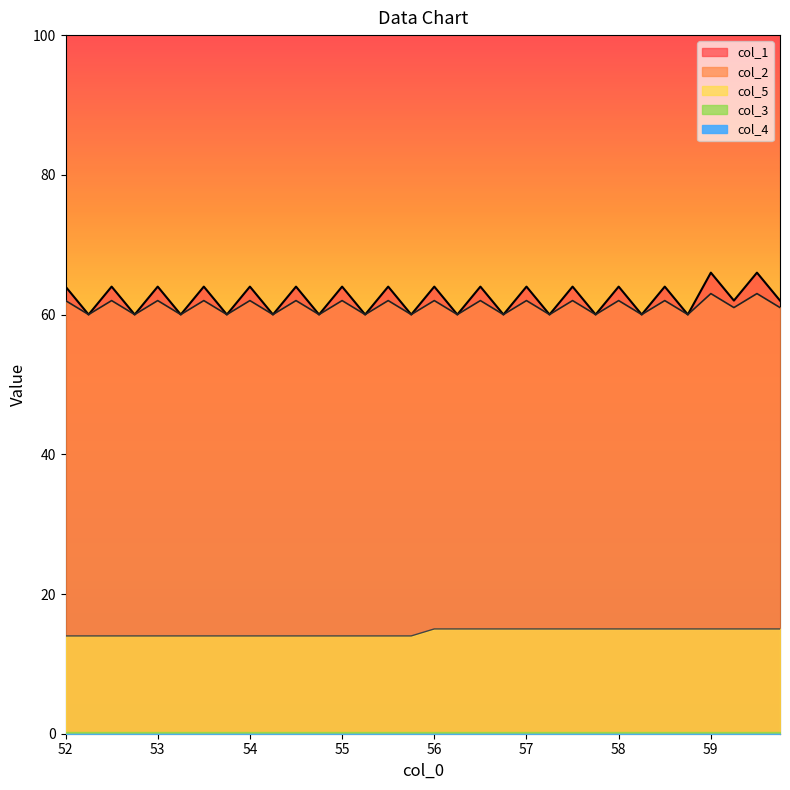

At which category is the sum across all series the highest?

59